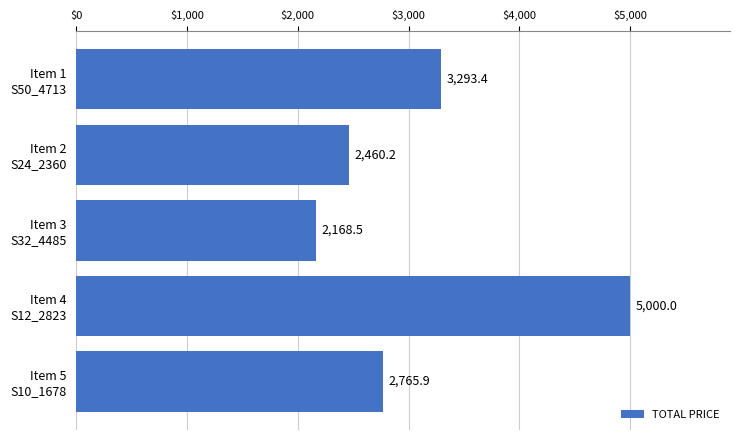

What is the greatest value displayed?

5000.0